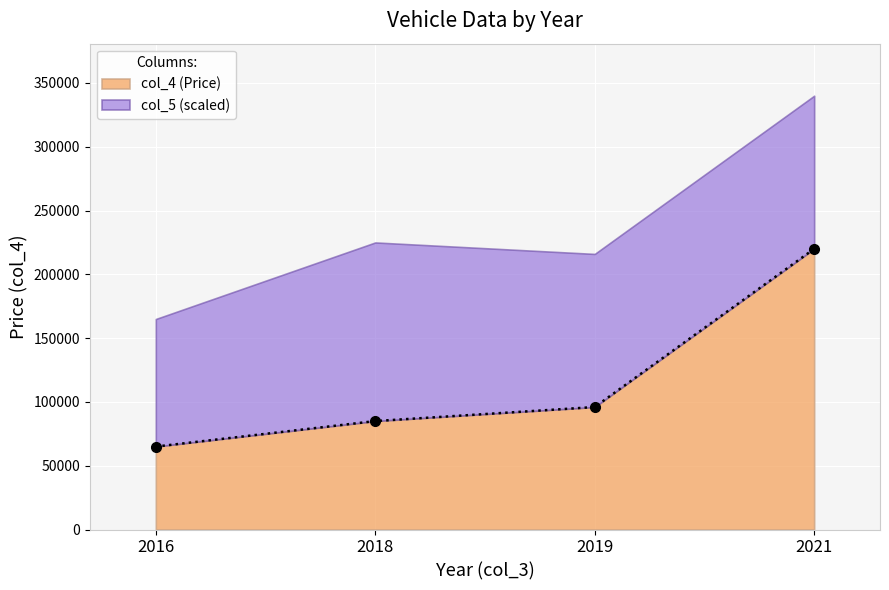

The value of col_4 (Price) at 2016 is 65000. True or false?

True